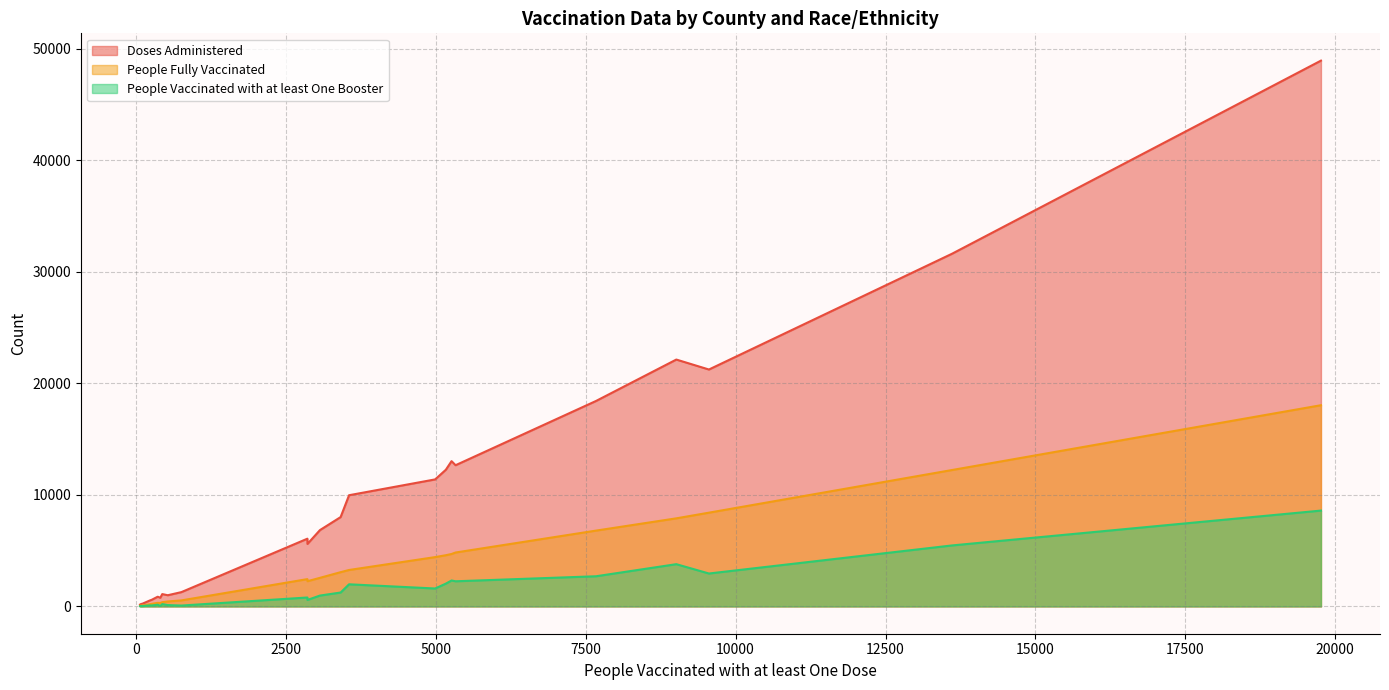

What is the difference between the Doses Administered values at Anderson-Other and Aransas-Asian?

11673